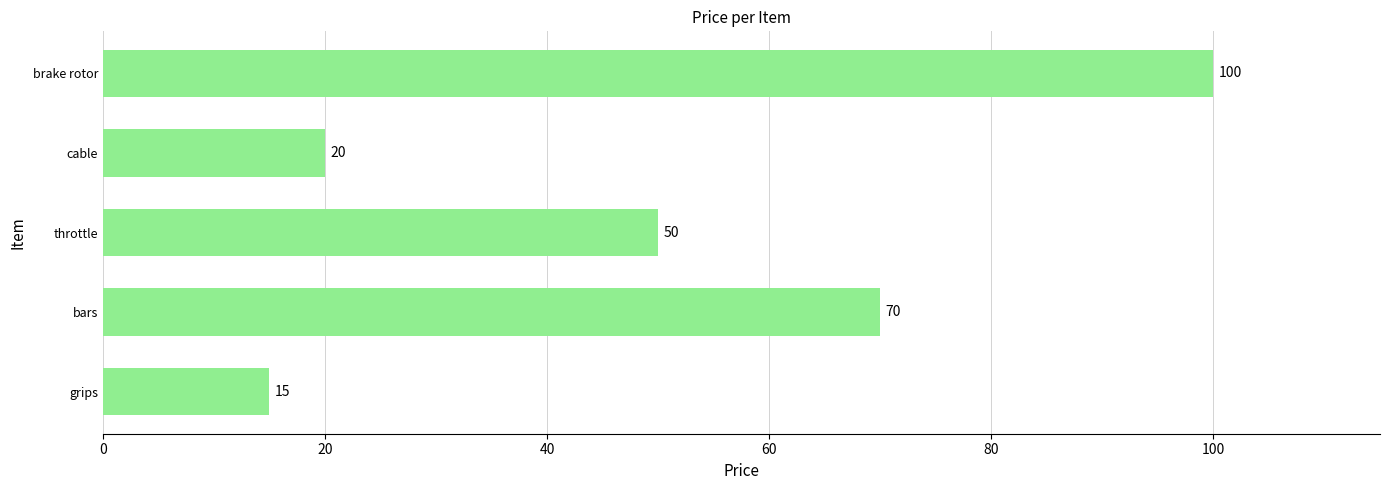

What is the minimum value shown in the chart?

15